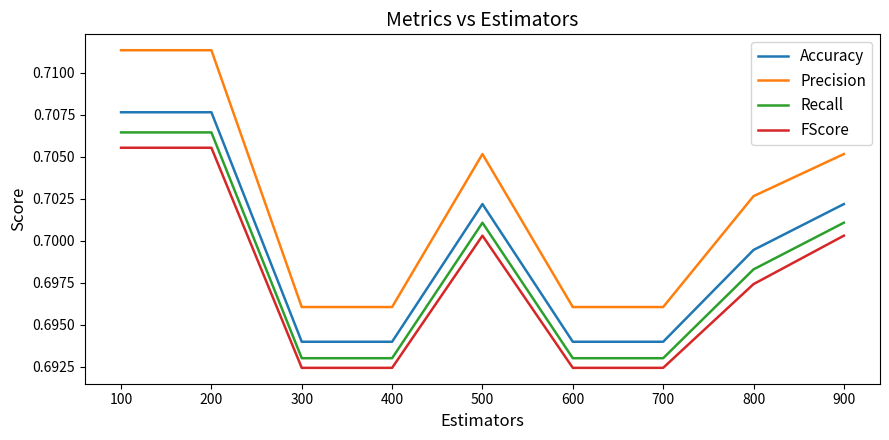

Which series has the widest spread of values?

Precision